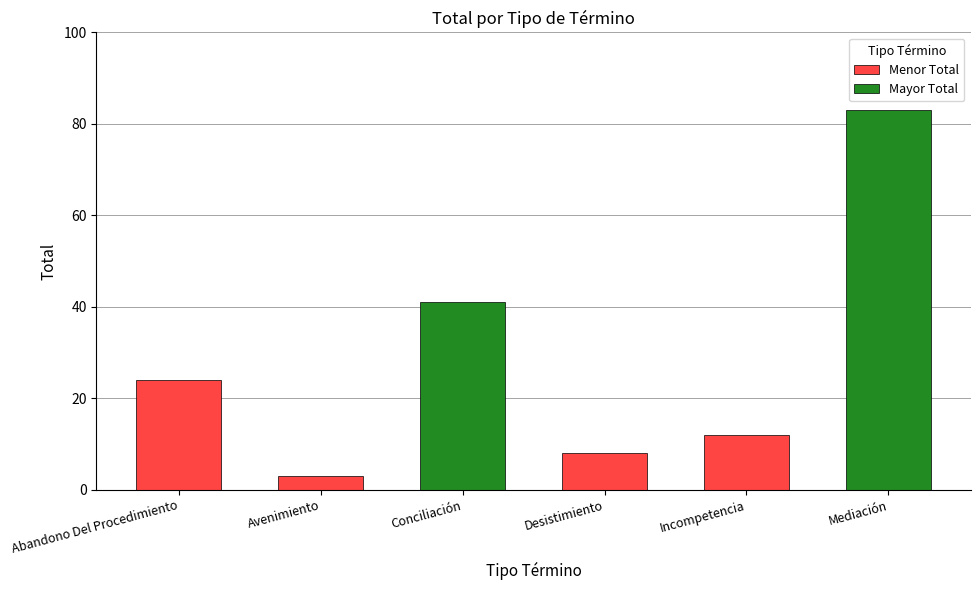

What is the sum of all values?

171